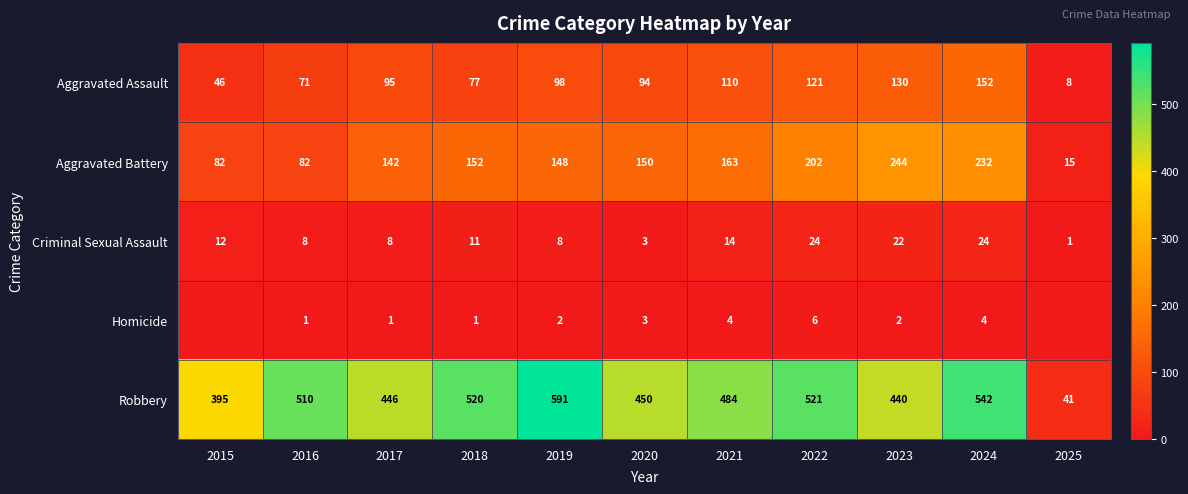

What is the spread (max minus min) of values at 2015?

395